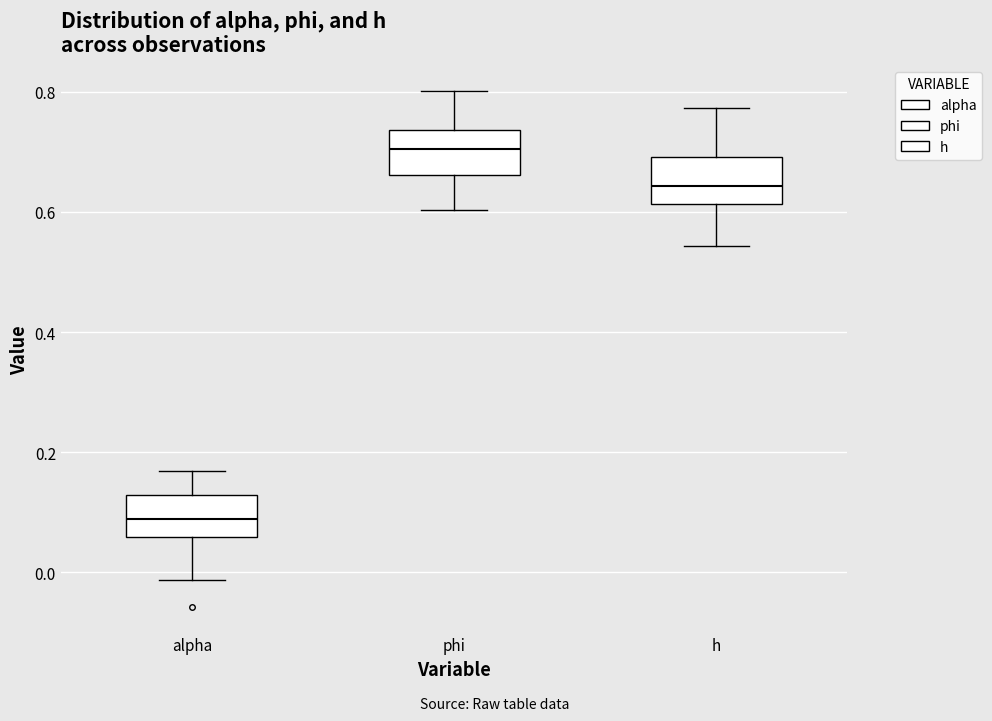

Which box's median line is the lowest?

alpha